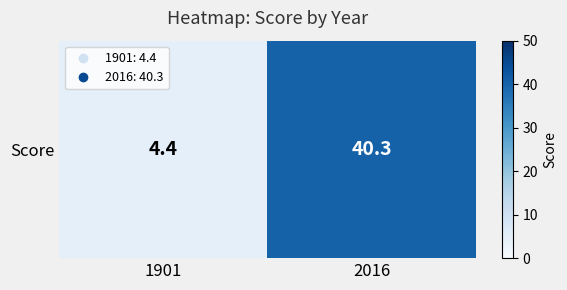

Reading left to right, list all the values displayed in this chart.

4.4	40.3